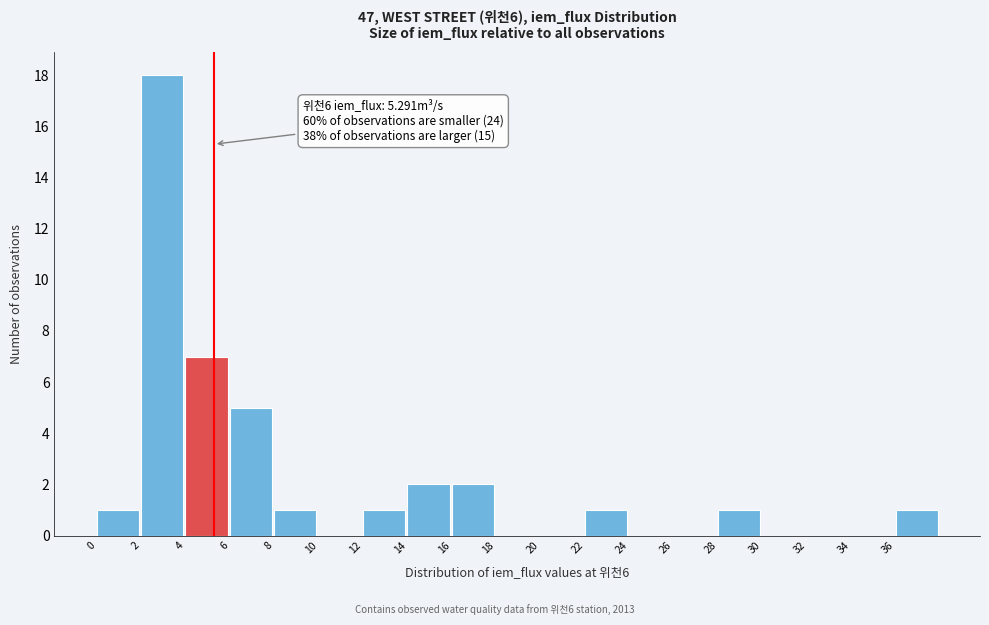

Over which range of the x-axis is the bar tallest?

2 to 4